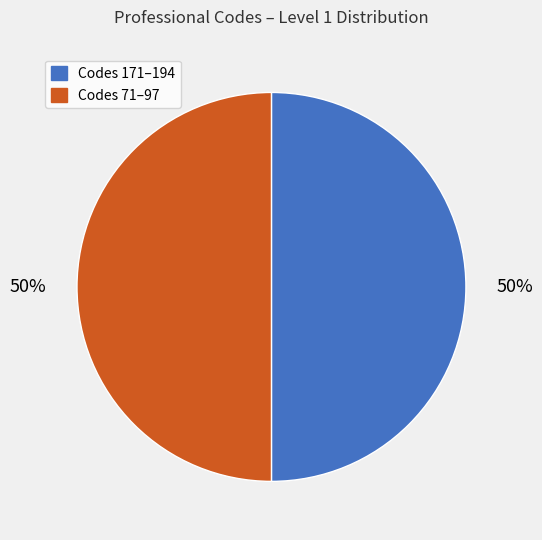

To the nearest percent, what is the average slice percentage?

50%